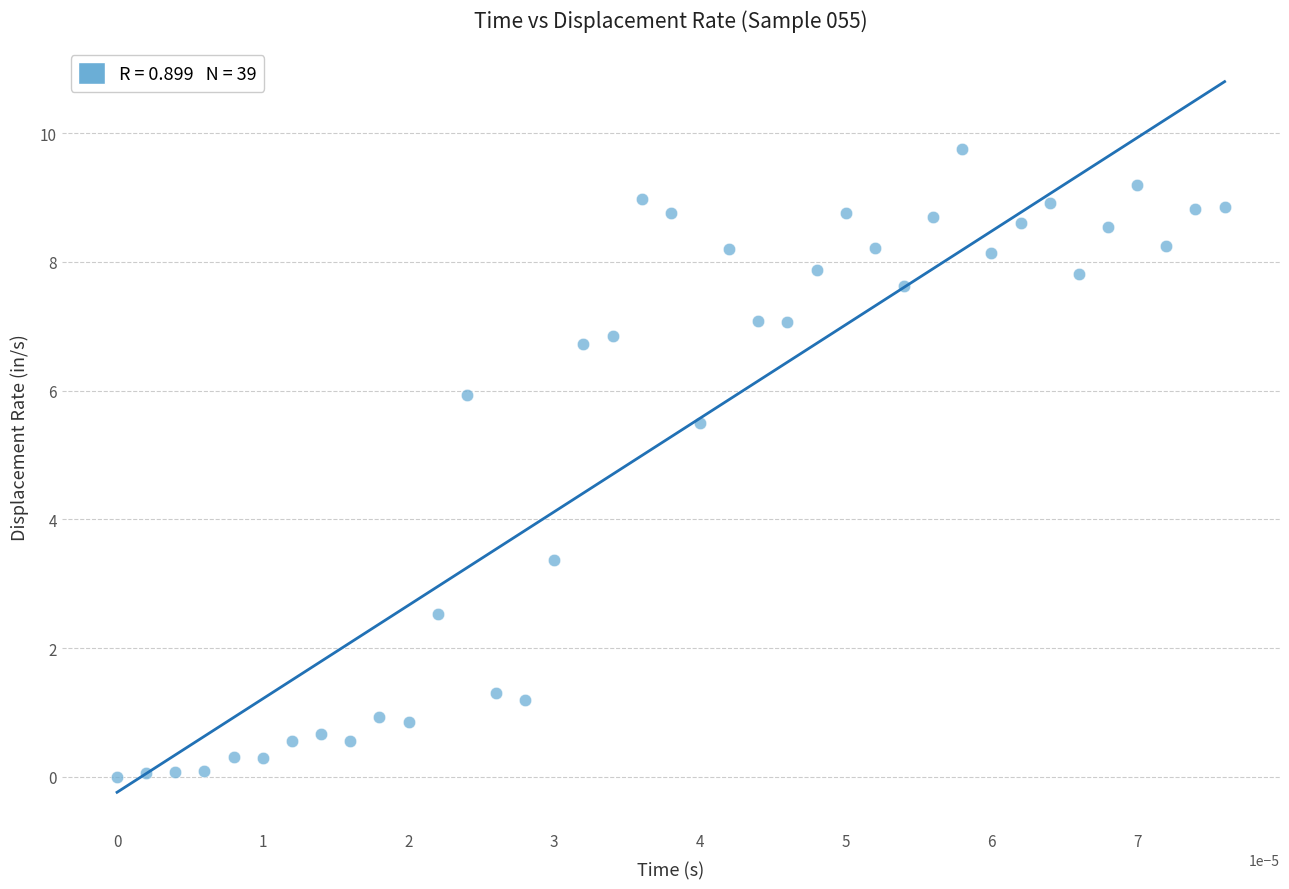

What is the range of Y values (max minus min)?

9.8